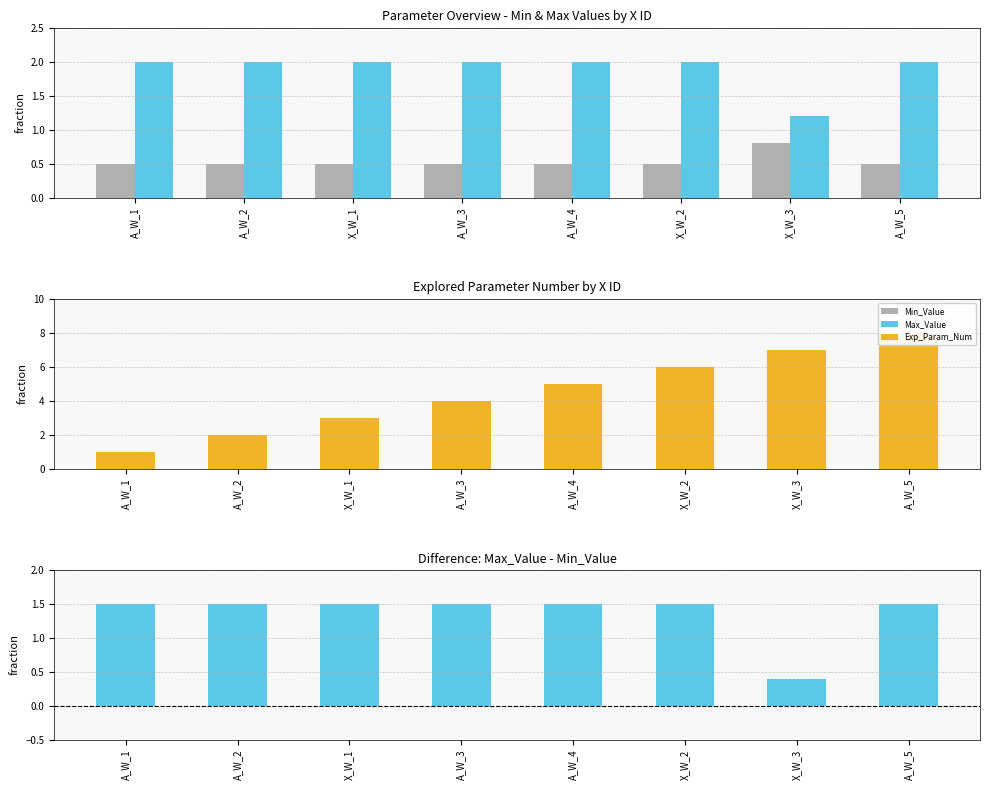

Between A_W_2 and A_W_3, which is larger?

A_W_2